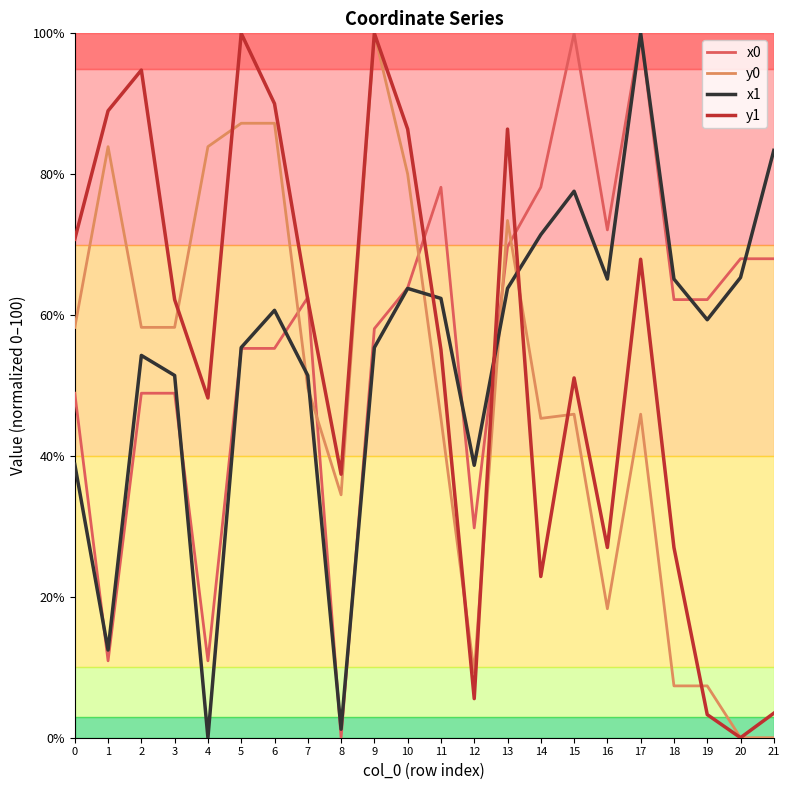

Does the chart have visible grid lines?

No